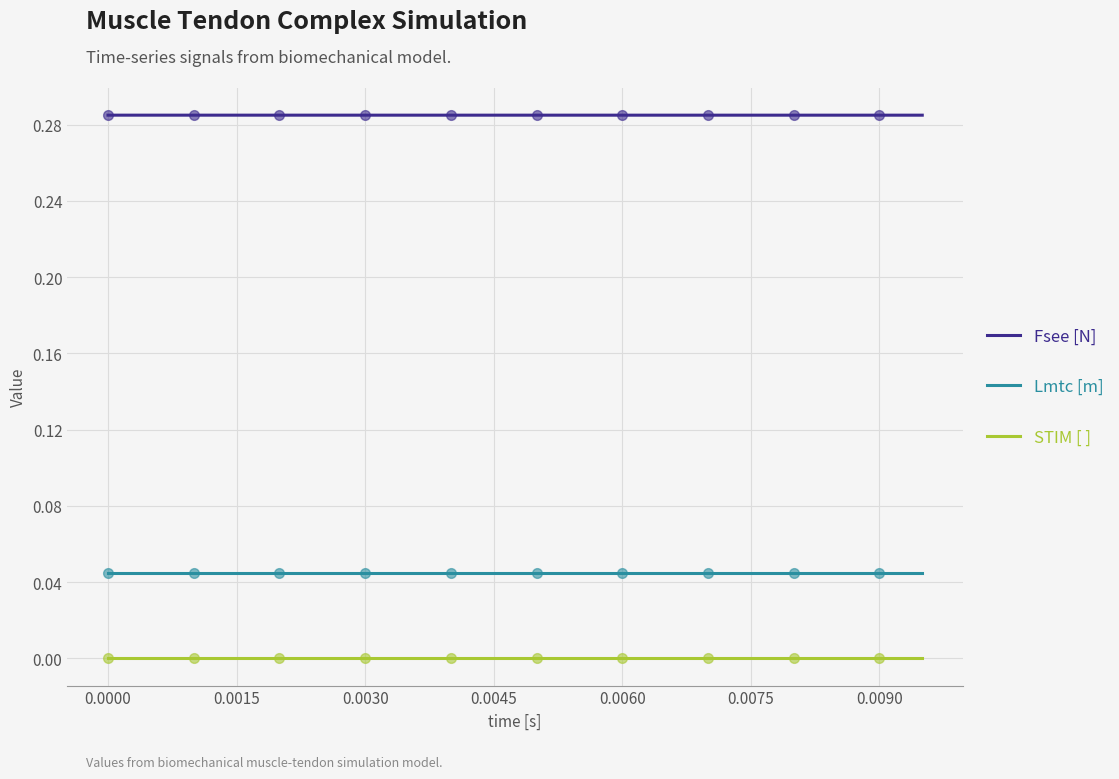

True or false: Lmtc [m] and STIM [ ] cross at least once.

False